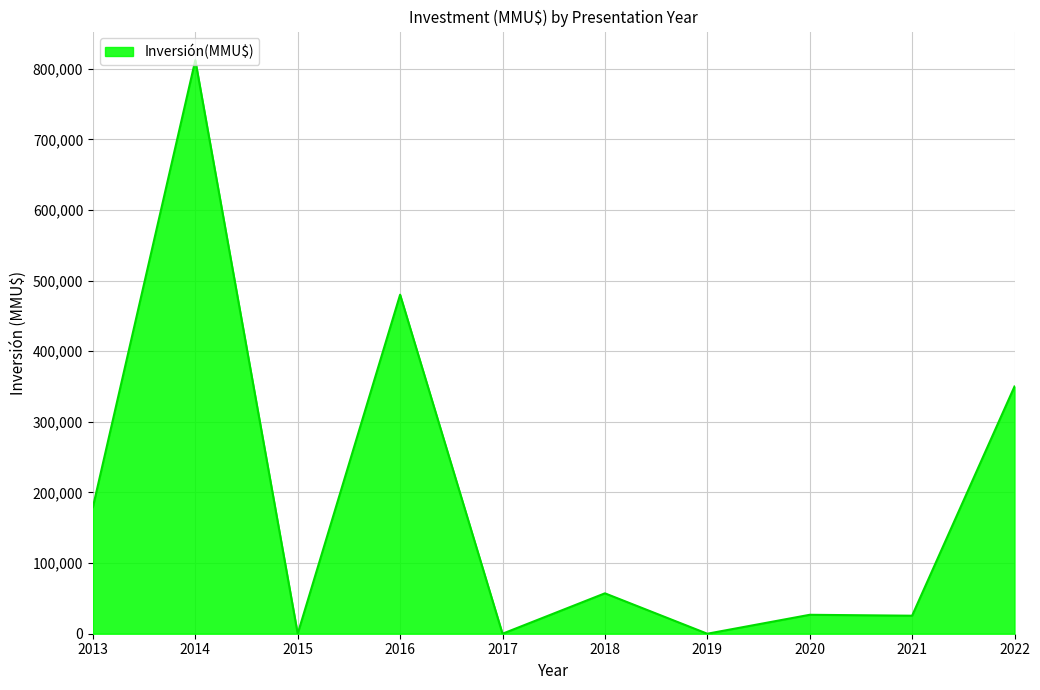

Is it true that the value at 2015 is 541363?

False